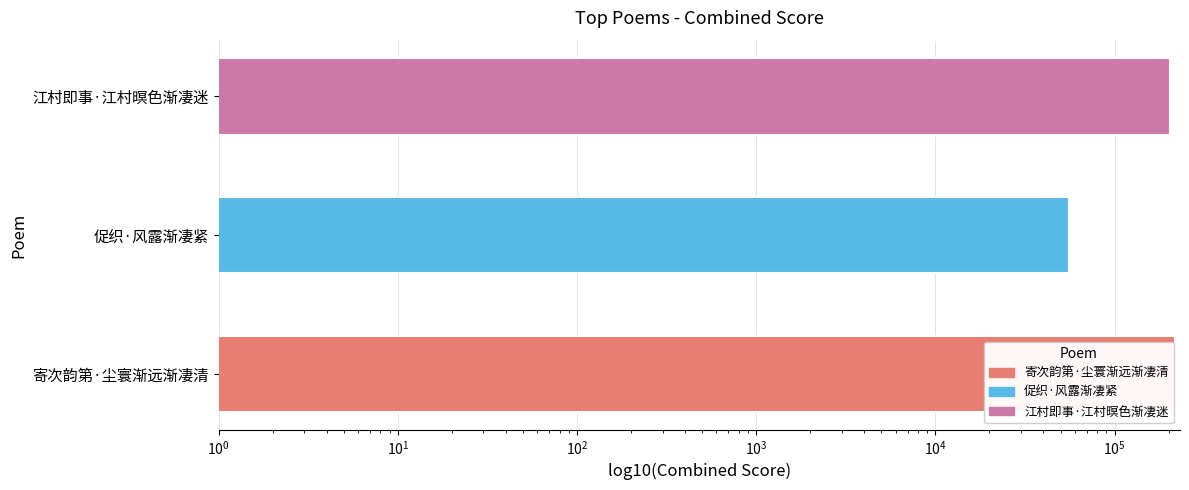

What is the approximate value at 促织·风露渐凄紧, to the nearest 10?

55620